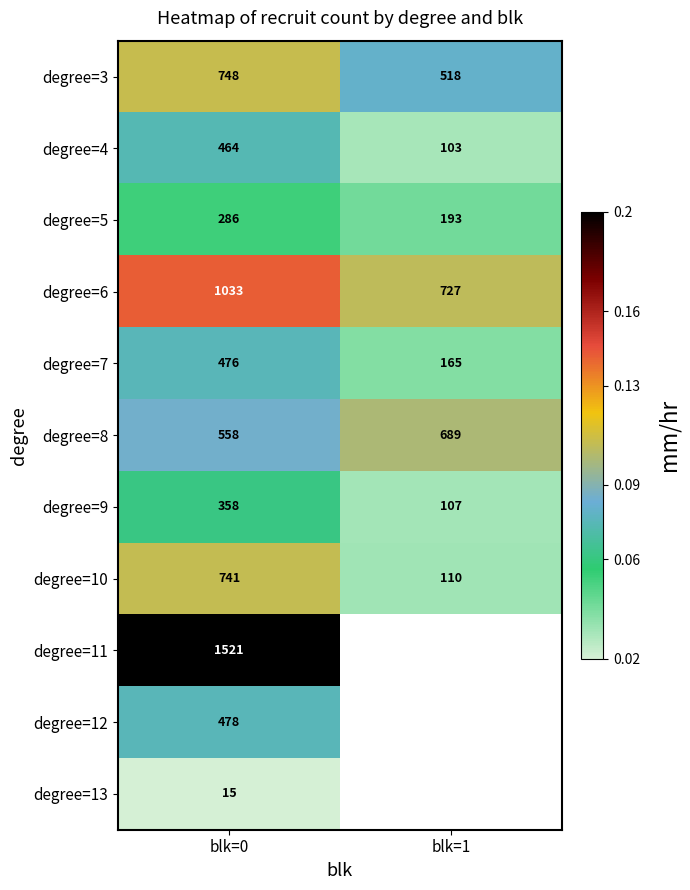

At which category is the sum across all series the highest?

blk=0